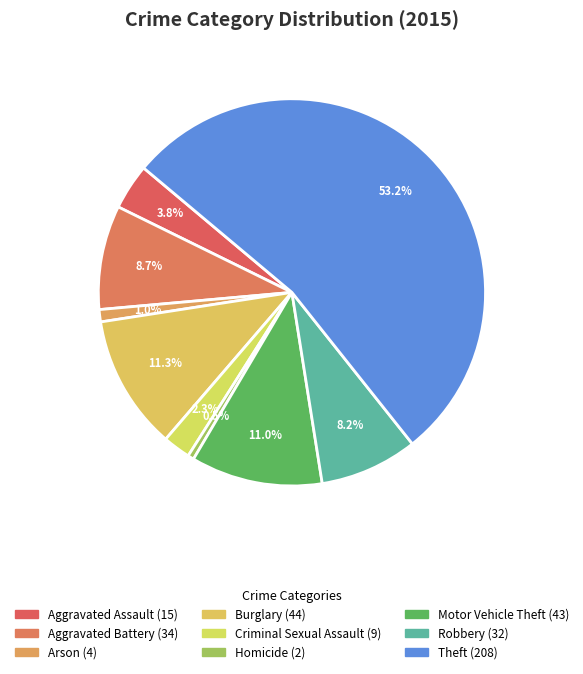

What percentage is the Criminal Sexual Assault slice, to the nearest percent?

2%